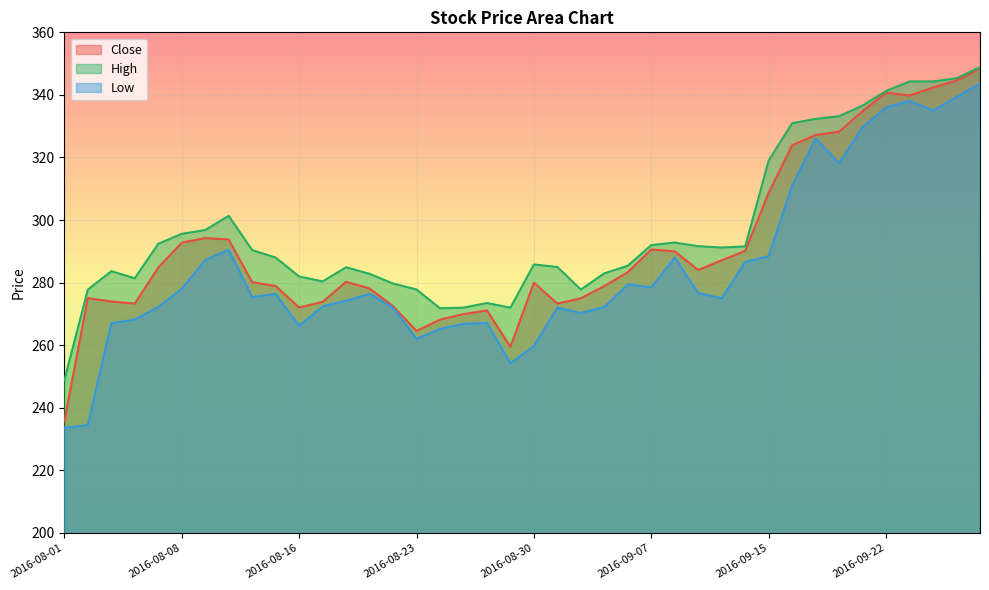

Which series has the largest total across all categories?

High